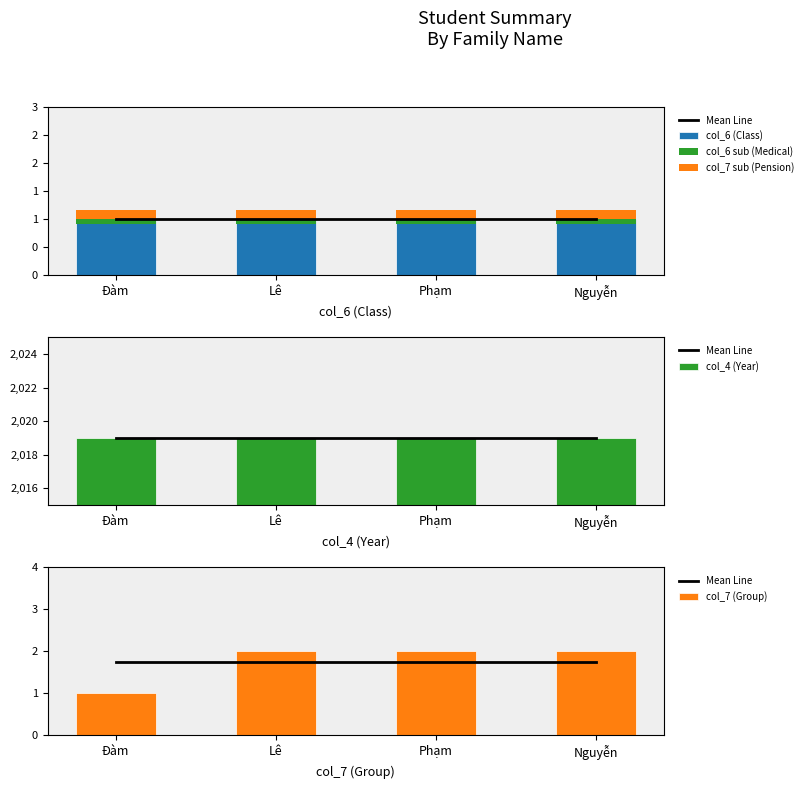

Reading left to right, list all the values displayed in this chart.

Mean Line: Đàm=1.8	Lê=1.8	Phạm=1.8	Nguyễn=1.8
col_6 (Class): Đàm=1.0	Lê=1.0	Phạm=1.0	Nguyễn=1.0
col_6 sub (Medical): Đàm=0.1	Lê=0.1	Phạm=0.1	Nguyễn=0.1
col_7 sub (Pension): Đàm=0.1	Lê=0.1	Phạm=0.1	Nguyễn=0.1
col_4 (Year): Đàm=2019.0	Lê=2019.0	Phạm=2019.0	Nguyễn=2019.0
col_7 (Group): Đàm=1.0	Lê=2.0	Phạm=2.0	Nguyễn=2.0